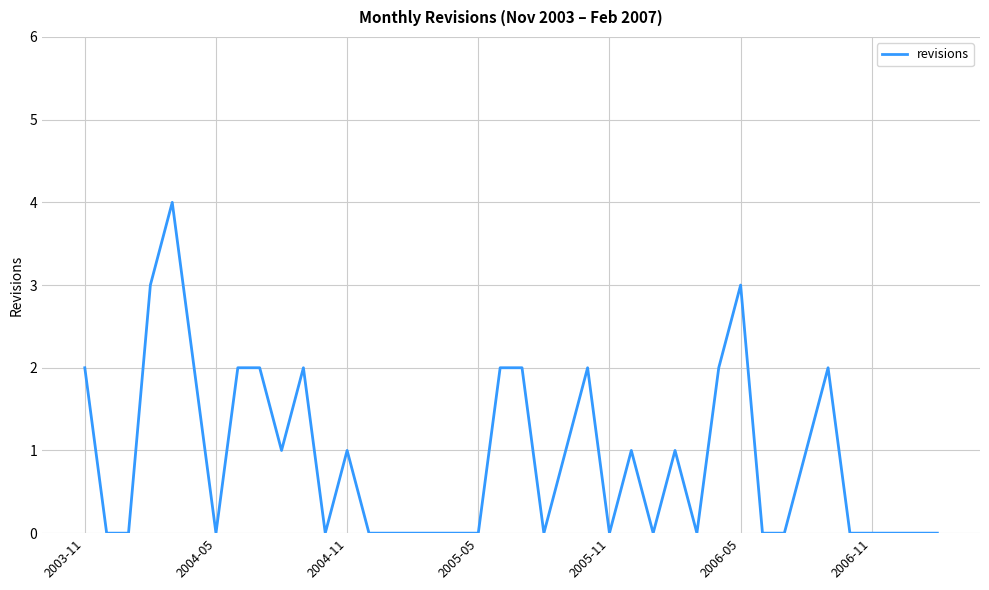

What is the greatest value displayed?

4